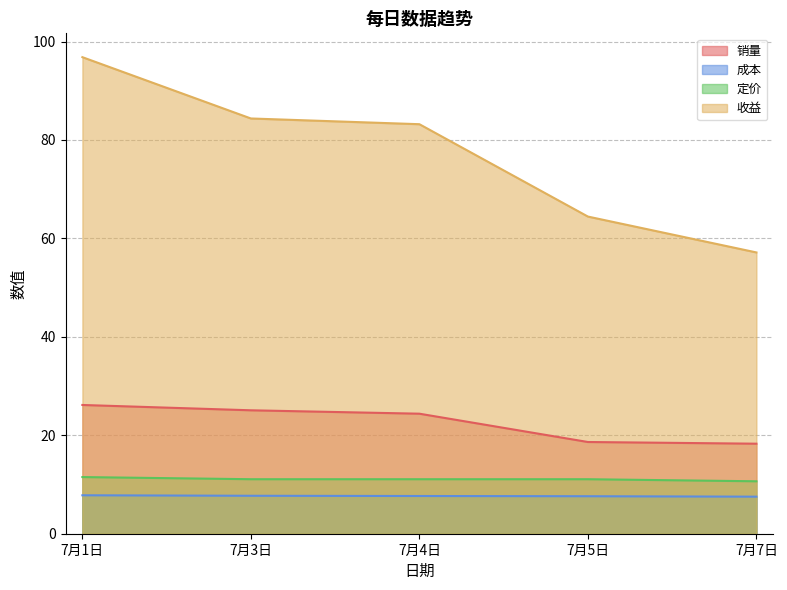

What is the label of the 4th point from the left?

7月5日